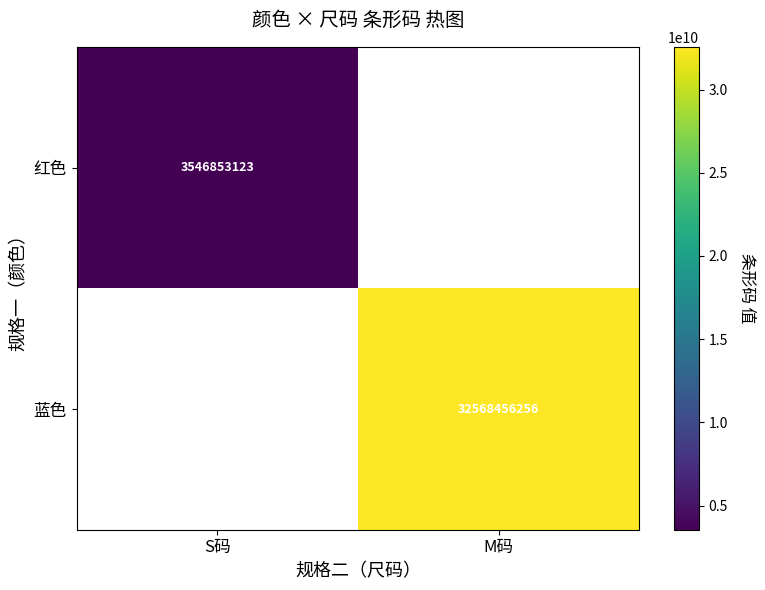

Is it true that 红色 equals 3546853123 at S码?

True